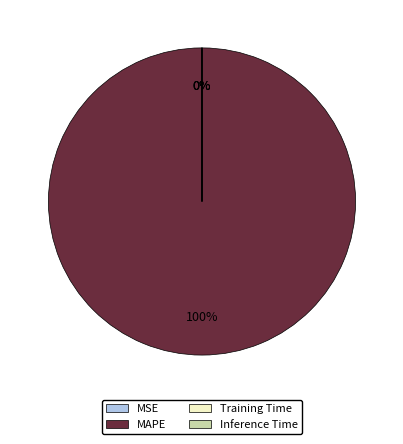

Is there a majority slice in this chart?

Yes